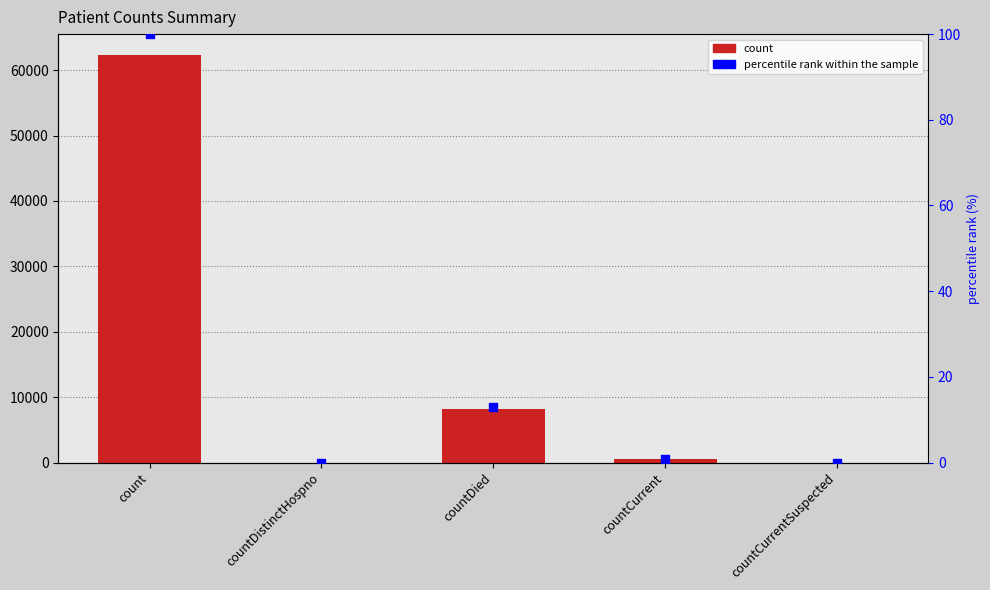

Which series has the largest total across all categories?

count